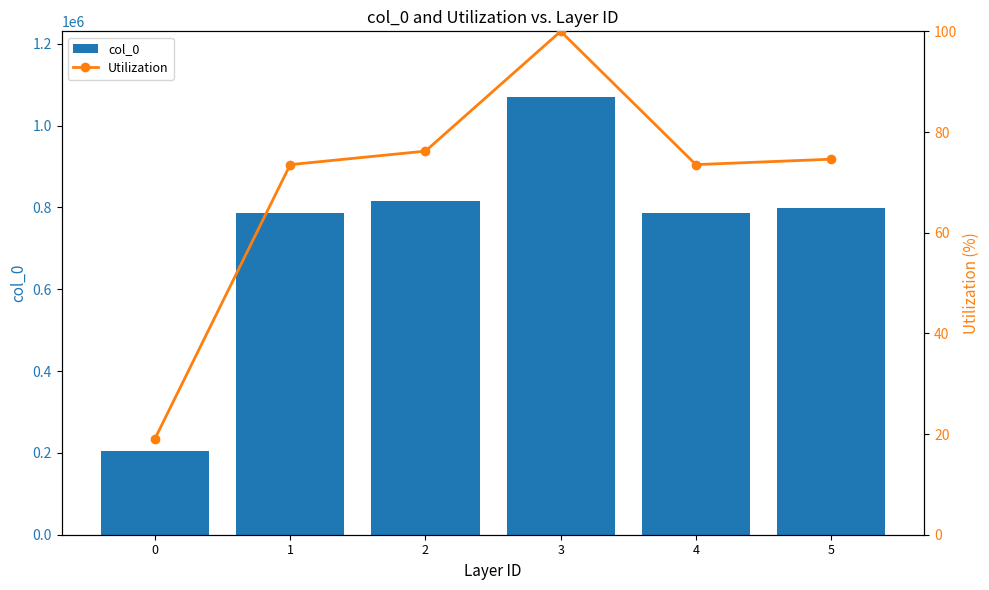

The Utilization series shows 158.5 at 3. True or false?

False